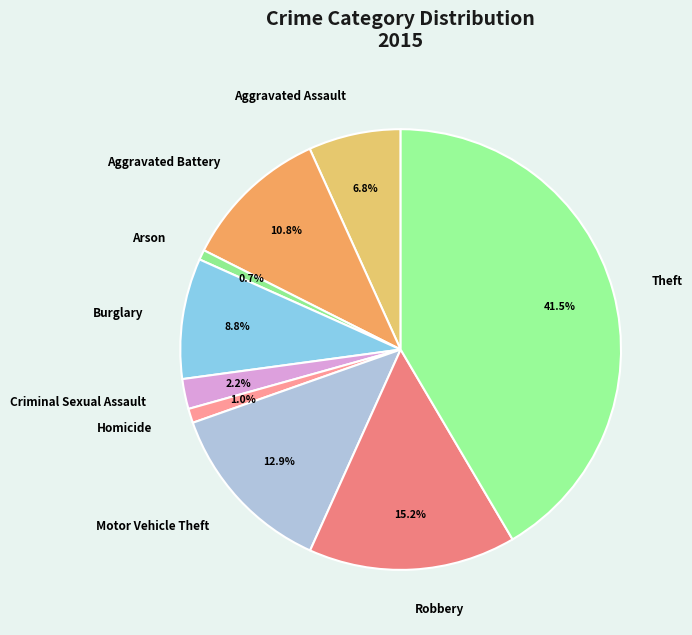

What is the largest slice in the pie chart?

Theft